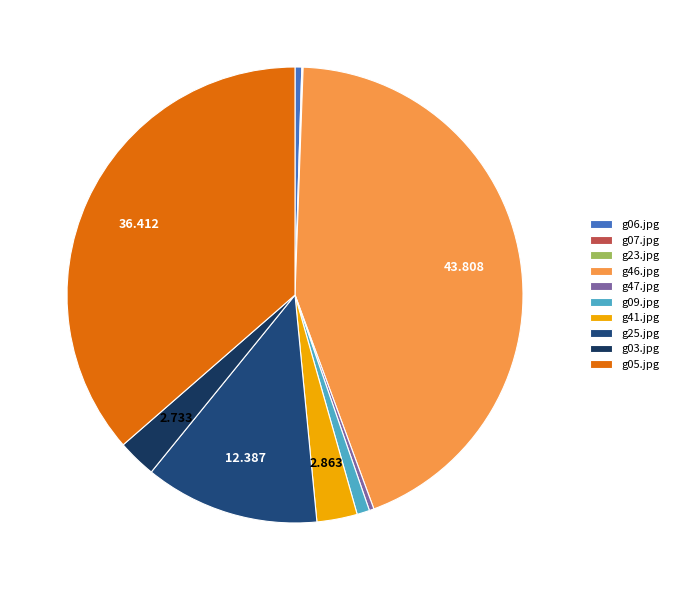

Is g25.jpg the majority of the pie?

No